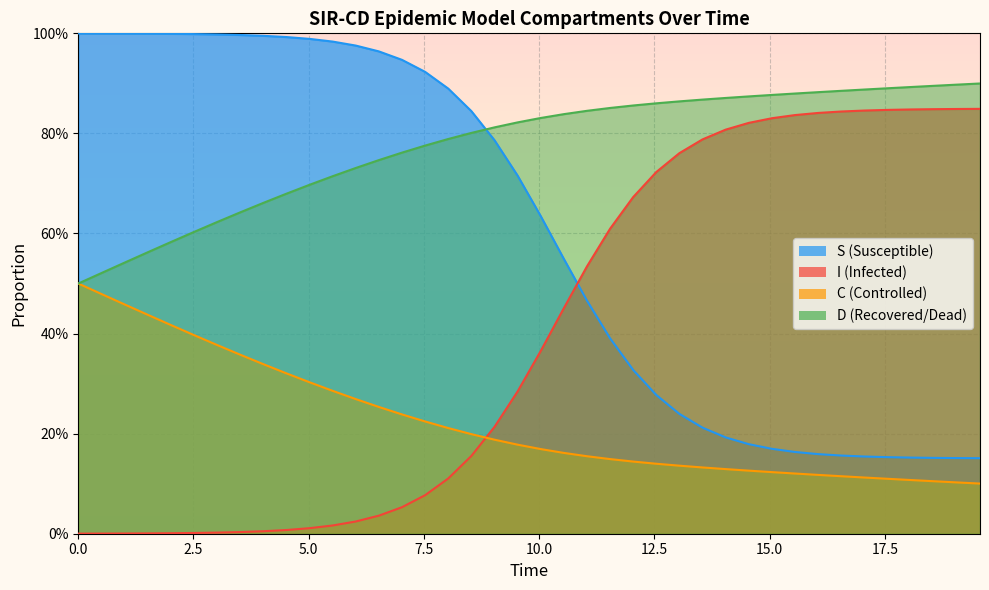

Count the number of categories in the chart.

40